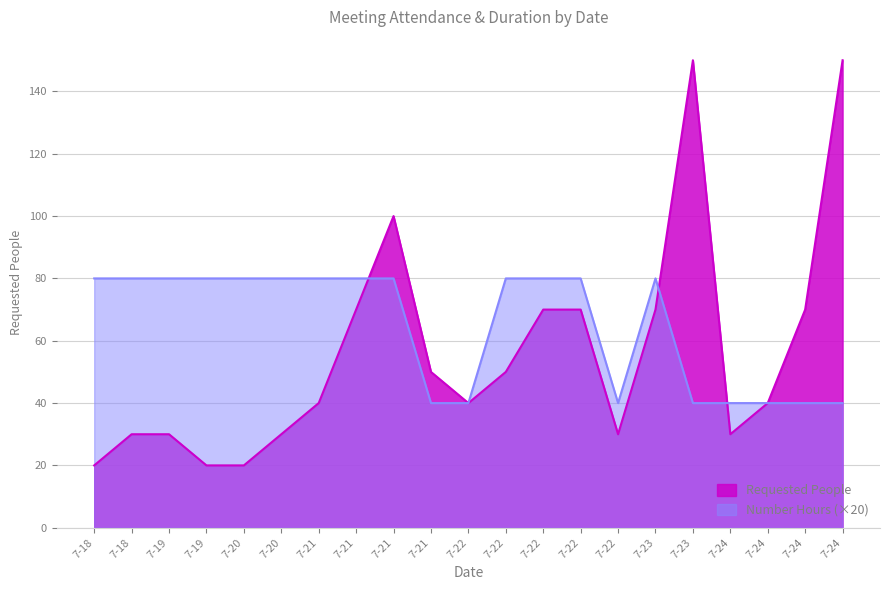

Is it true that Number Hours equals 50 at 7-21?

False